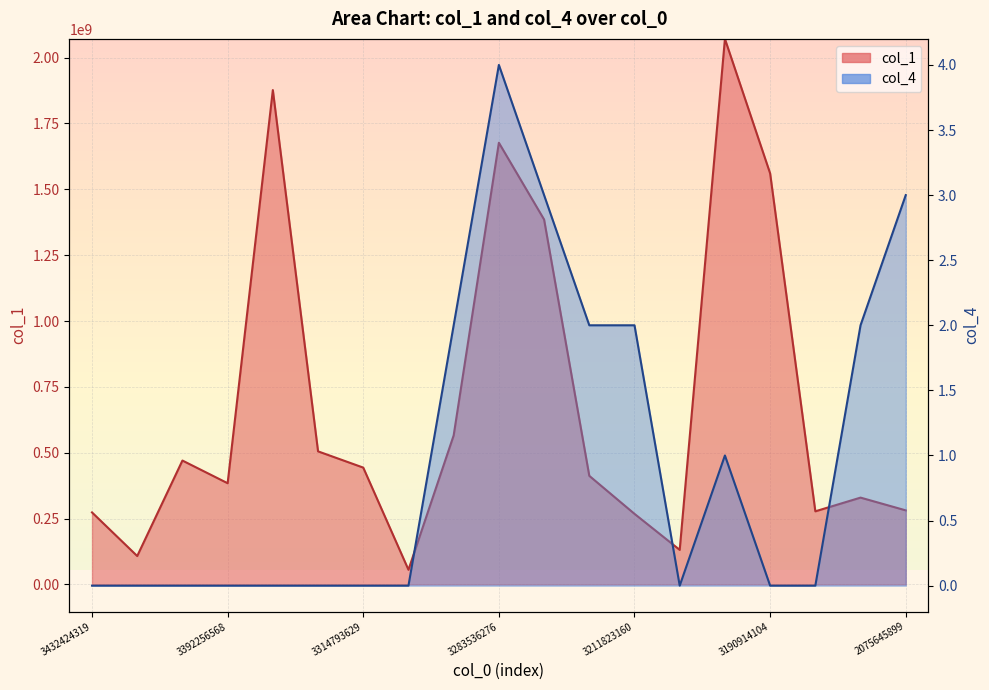

What is the difference between the maximum and minimum values in the col_4 series?

4